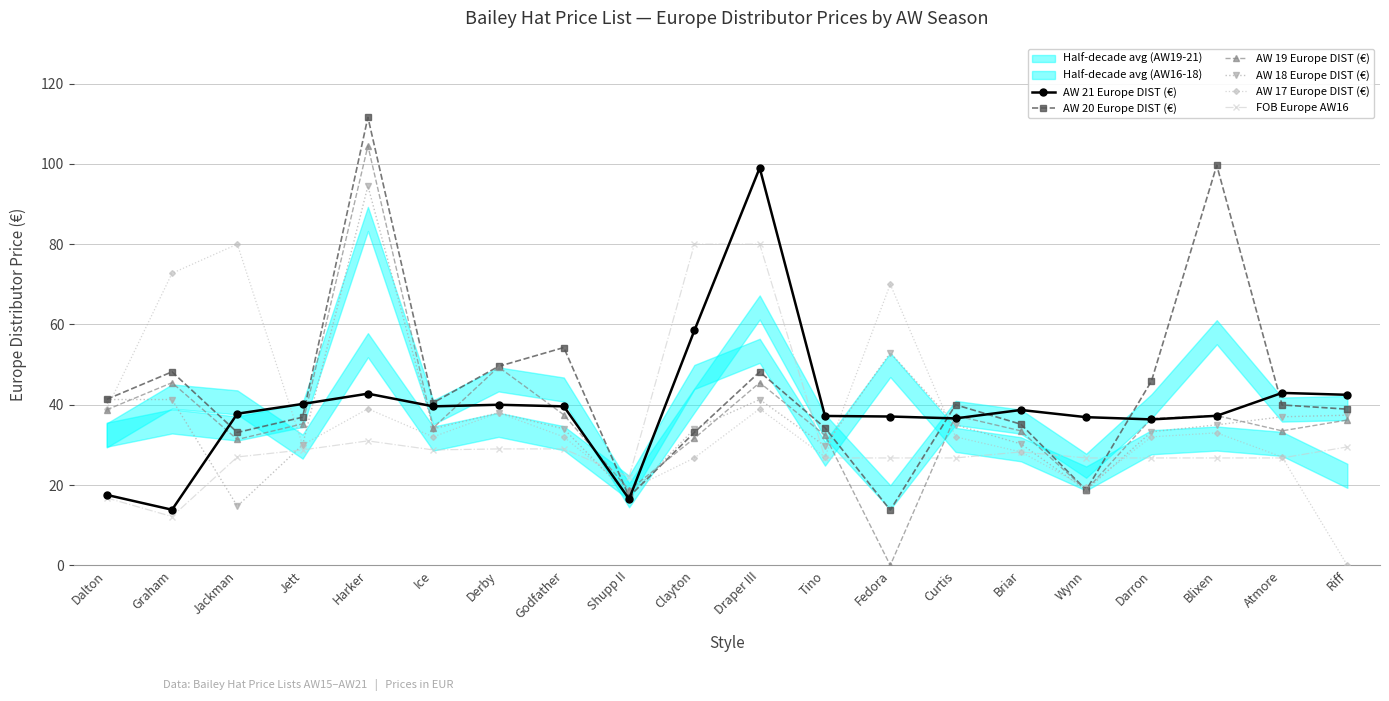

Which category has the highest value across all series?

Harker